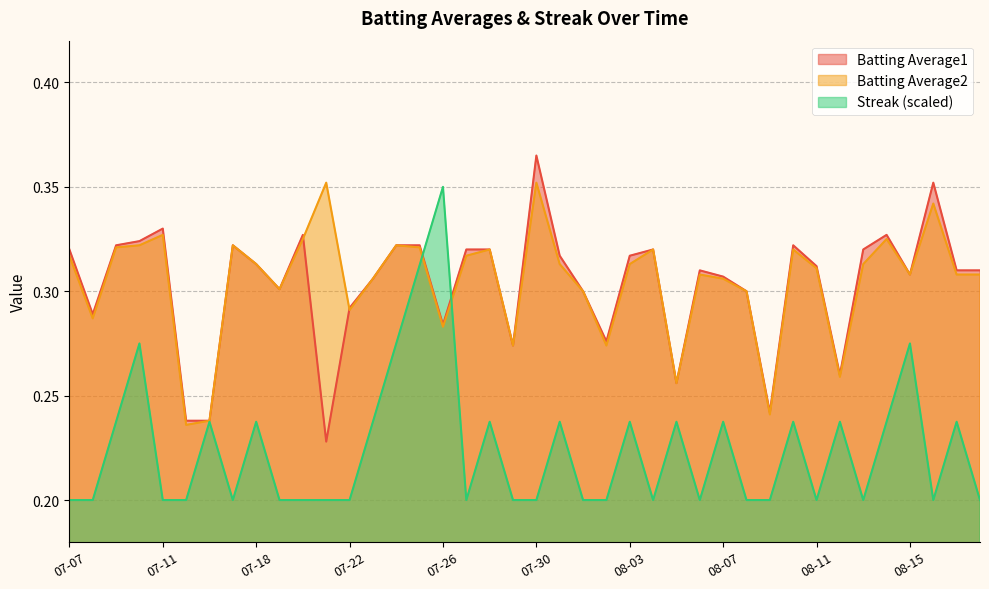

At which category does Batting Average1 reach its first local valley?

07-08